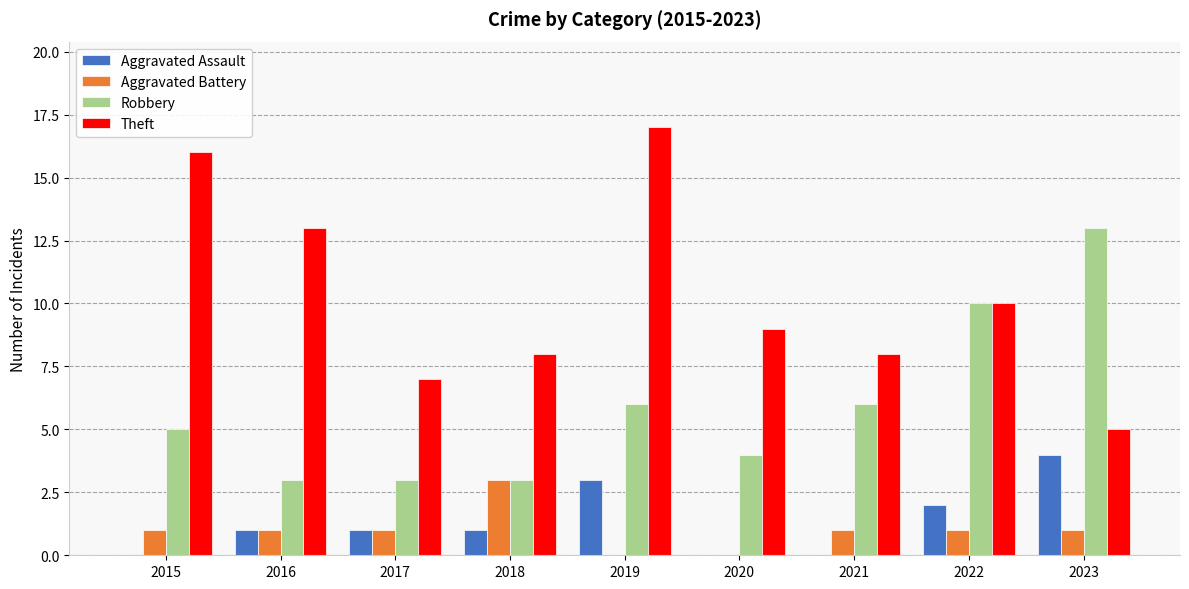

Reading left to right, extract all data points from this chart.

Aggravated Assault: 0	1	1	1	3	0	0	2	4
Aggravated Battery: 1	1	1	3	0	0	1	1	1
Robbery: 5	3	3	3	6	4	6	10	13
Theft: 16	13	7	8	17	9	8	10	5